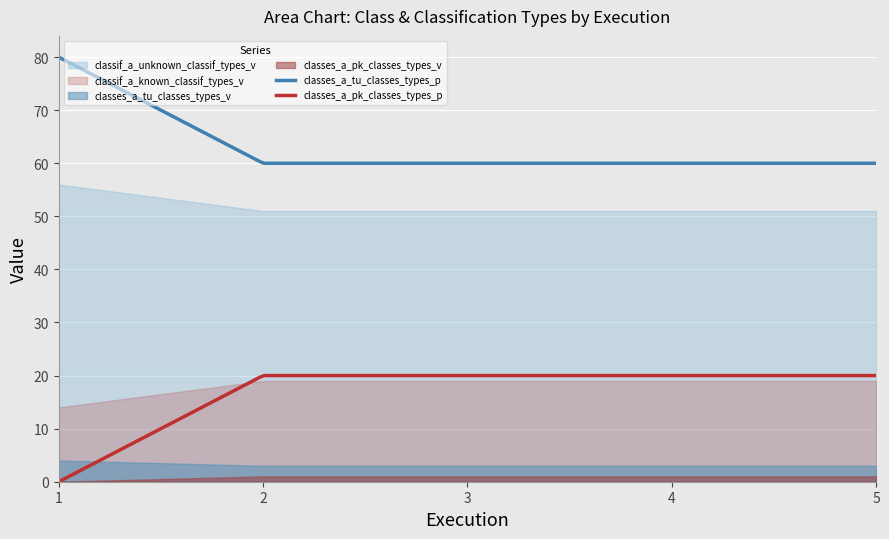

What is the sum of the classes_a_pk_classes_types_p values at 1 and 2?

20